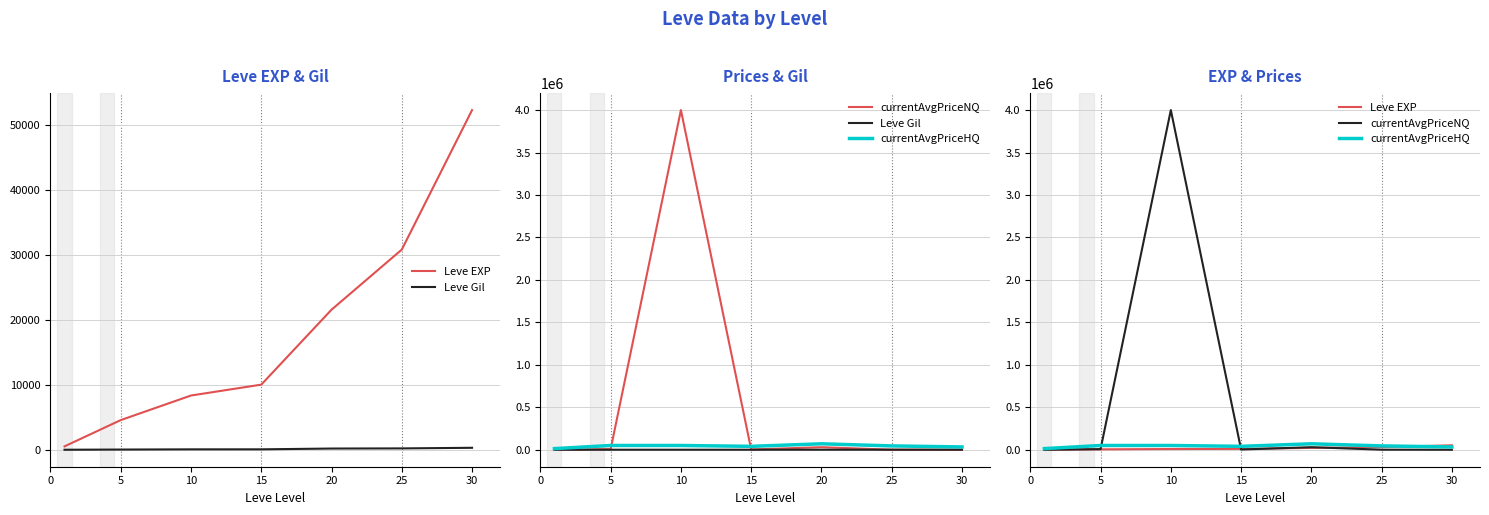

True or false: currentAvgPriceNQ has a value of 7000 at 5.

True